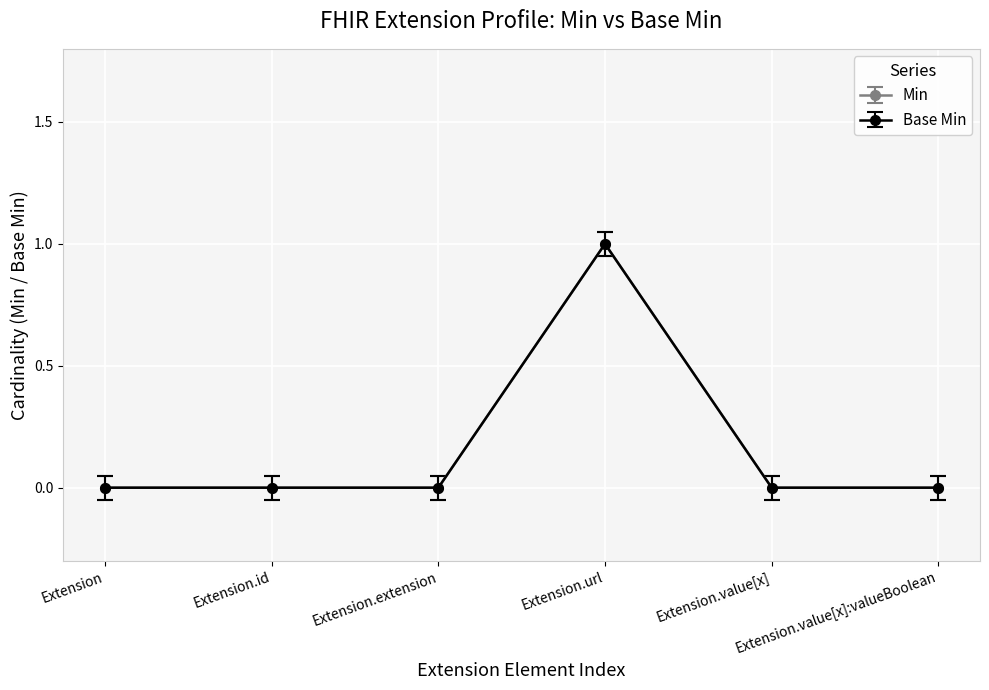

Which has a higher value, Extension.url or Extension.value[x]?

Extension.url